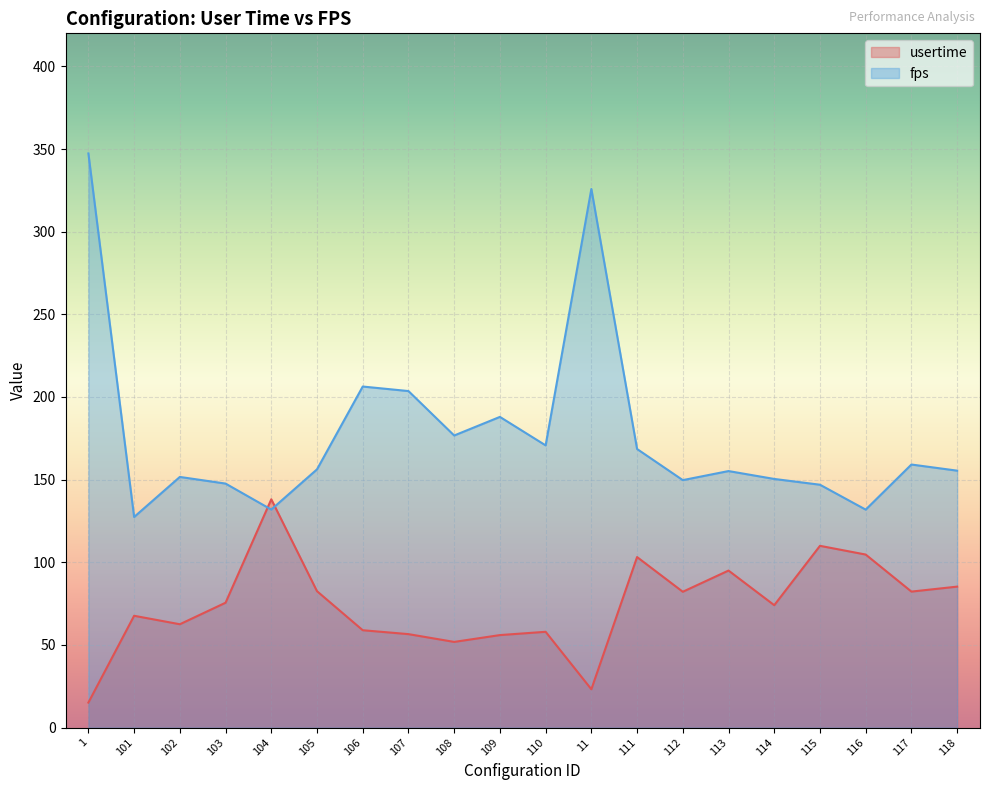

What is the total value across all series at 111?

271.7